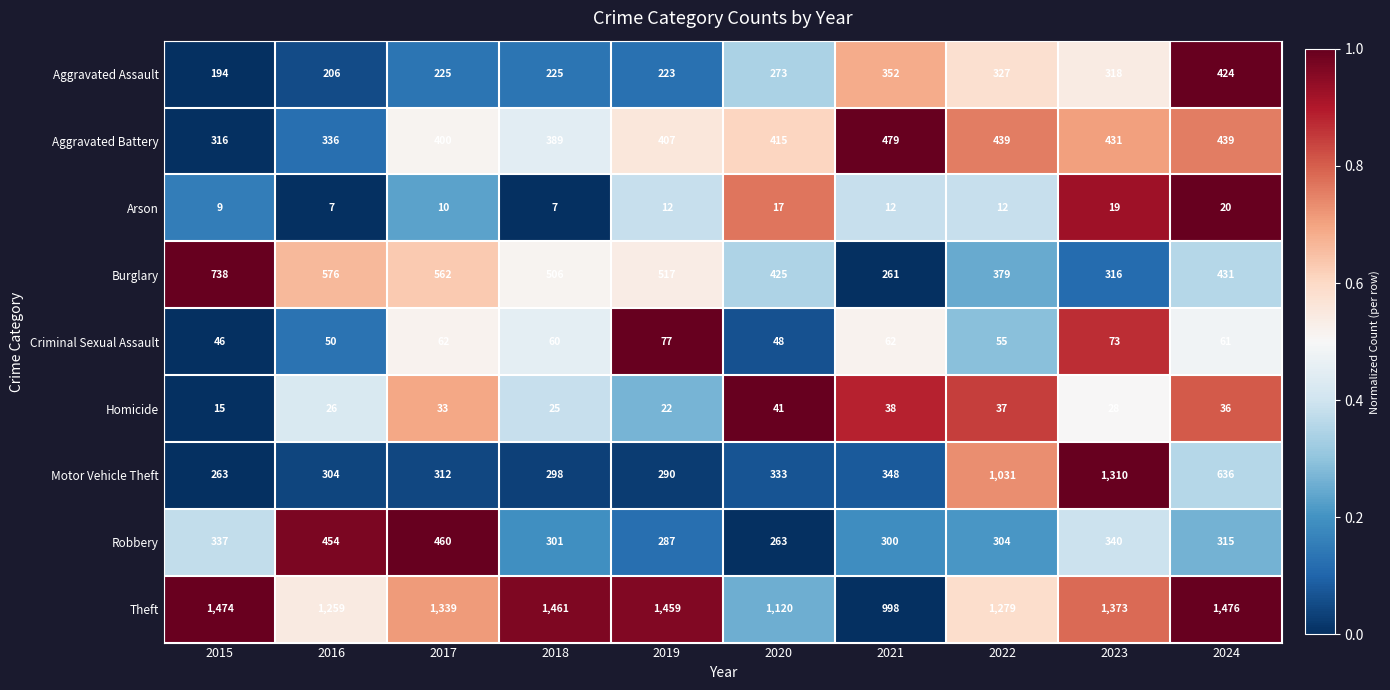

The value of Criminal Sexual Assault at 2021 is 90. True or false?

False